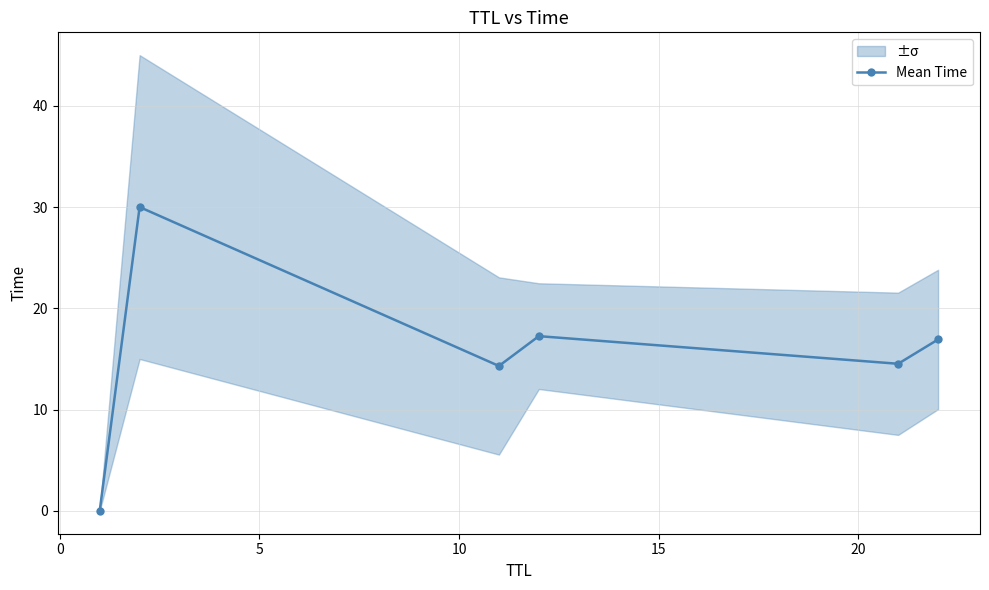

How many interior local peaks does the Mean Time series have?

2